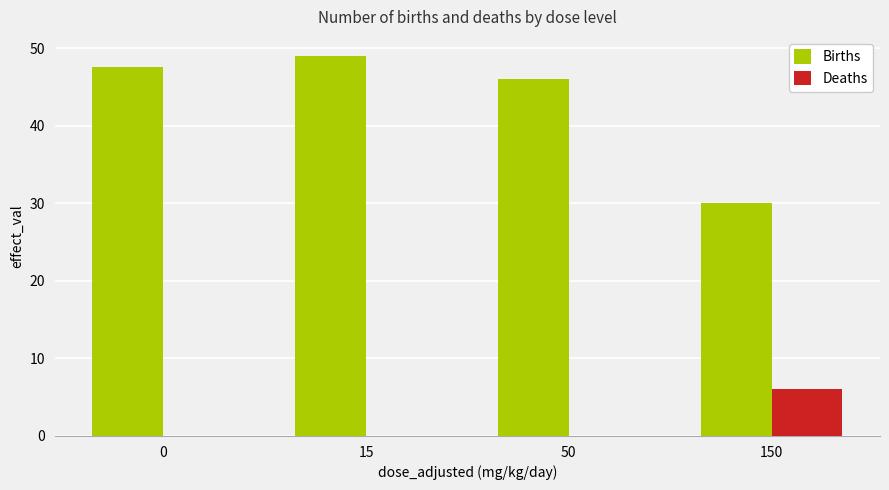

Read the Births value at 50.

46.0